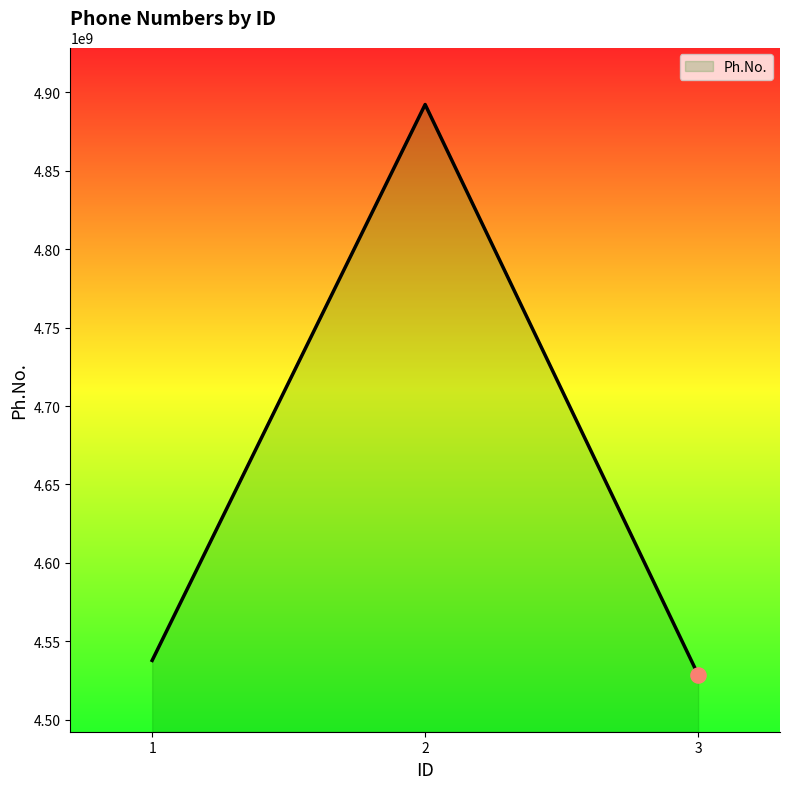

Which has a higher value, 3 or 2?

2